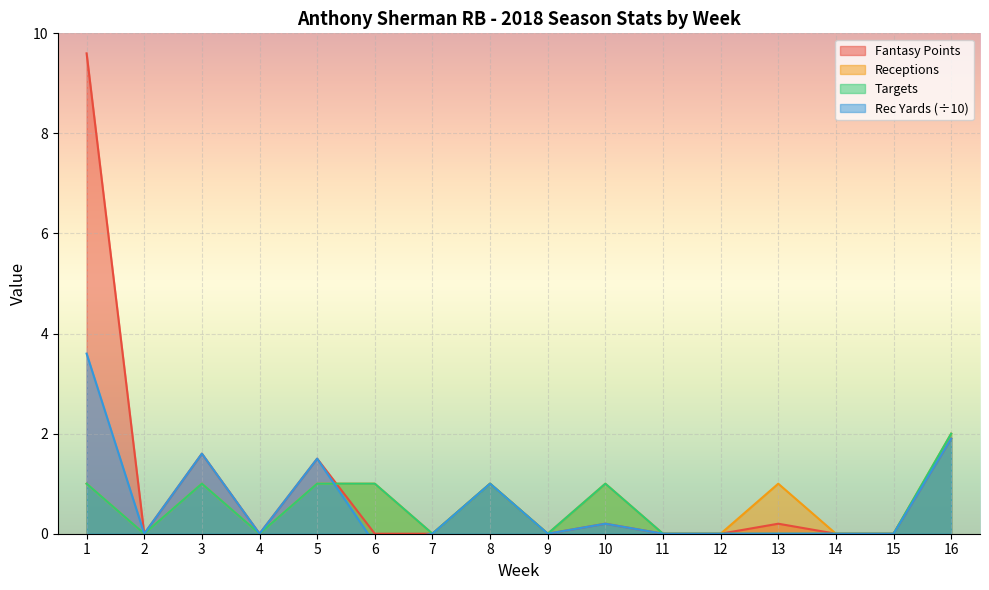

Between which two adjacent categories do Receptions and Rec Yards first intersect?

5 and 6